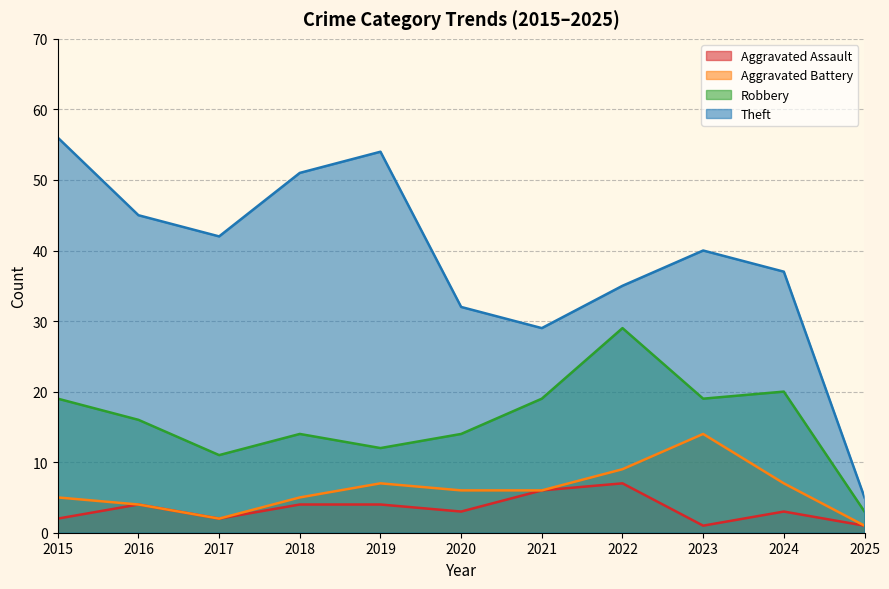

Reading left to right, what are all the values shown in this chart?

Aggravated Assault: 2	4	2	4	4	3	6	7	1	3	1
Aggravated Battery: 5	4	2	5	7	6	6	9	14	7	1
Robbery: 19	16	11	14	12	14	19	29	19	20	3
Theft: 56	45	42	51	54	32	29	35	40	37	5